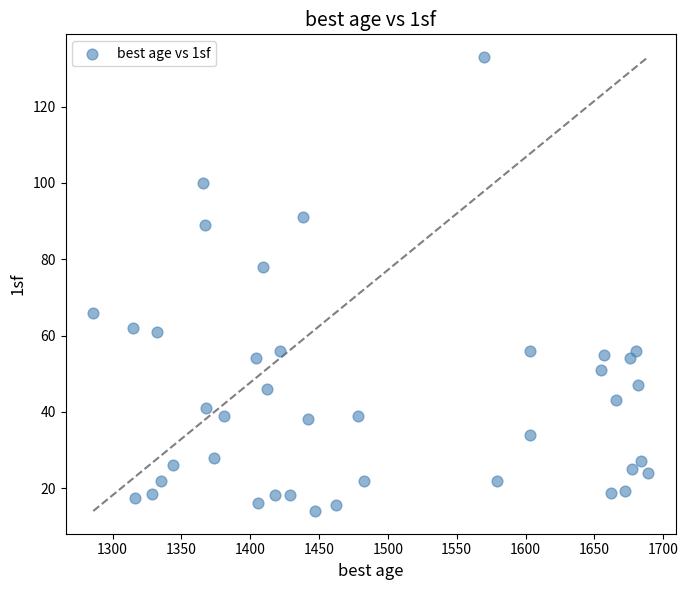

What Y value in the scatter plot is closest to 73?

78.0